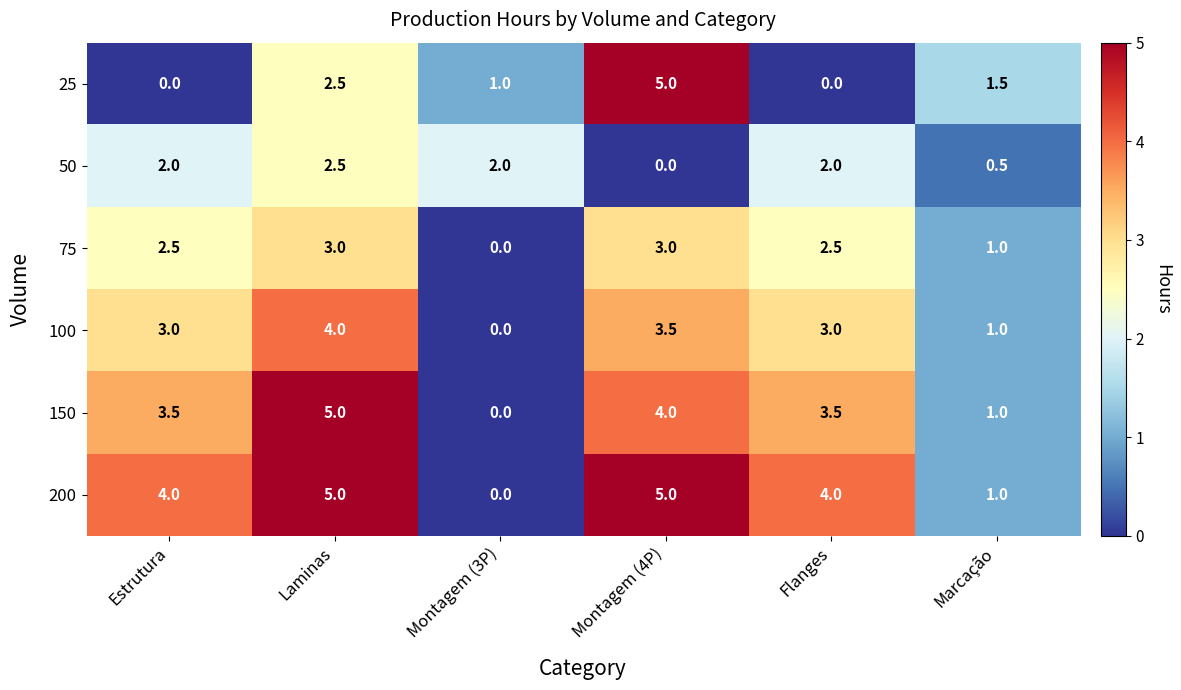

What is the greatest value displayed?

5.0